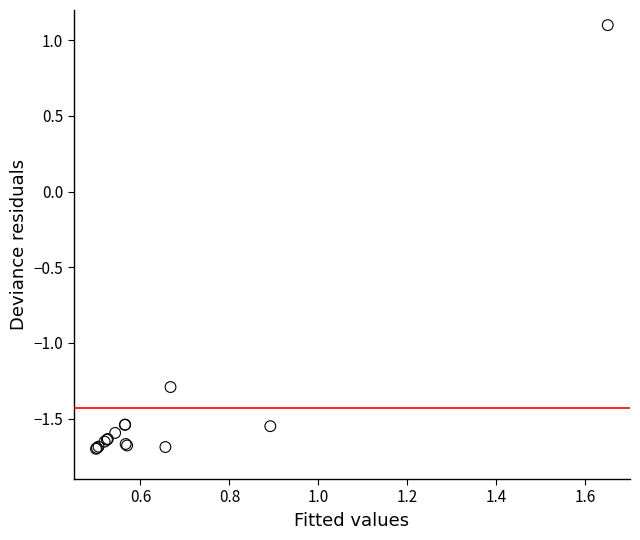

What Y value in the scatter plot is closest to 0?

1.1